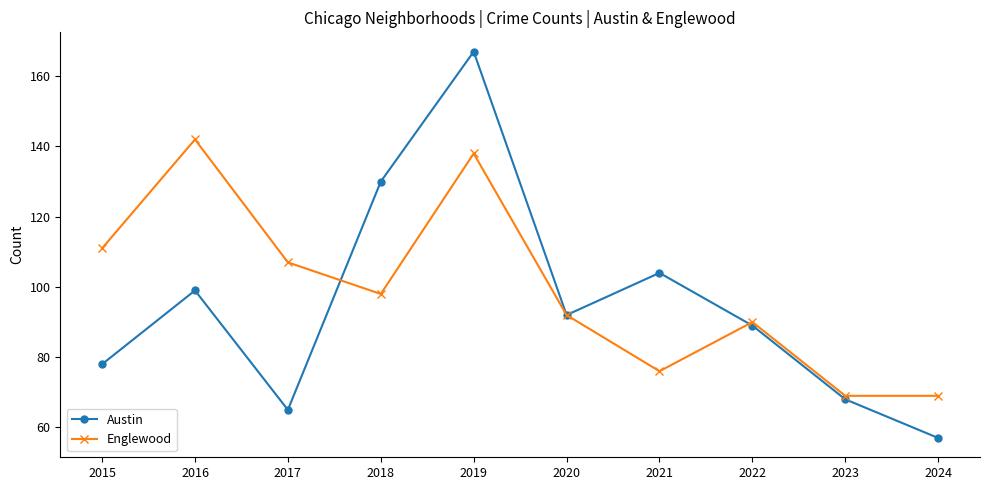

At which label is Austin closest to 112?

2021